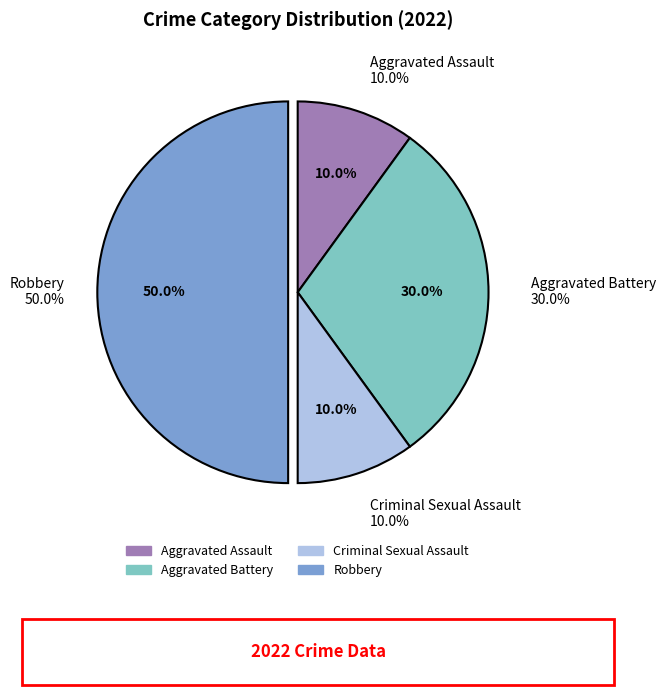

How many segments does this pie chart have?

4